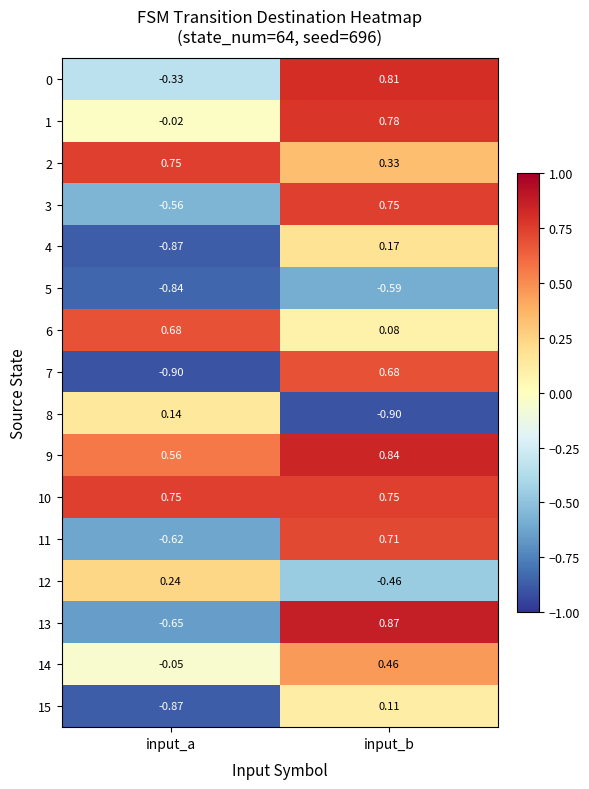

At which category is the sum across all series the highest?

input_b